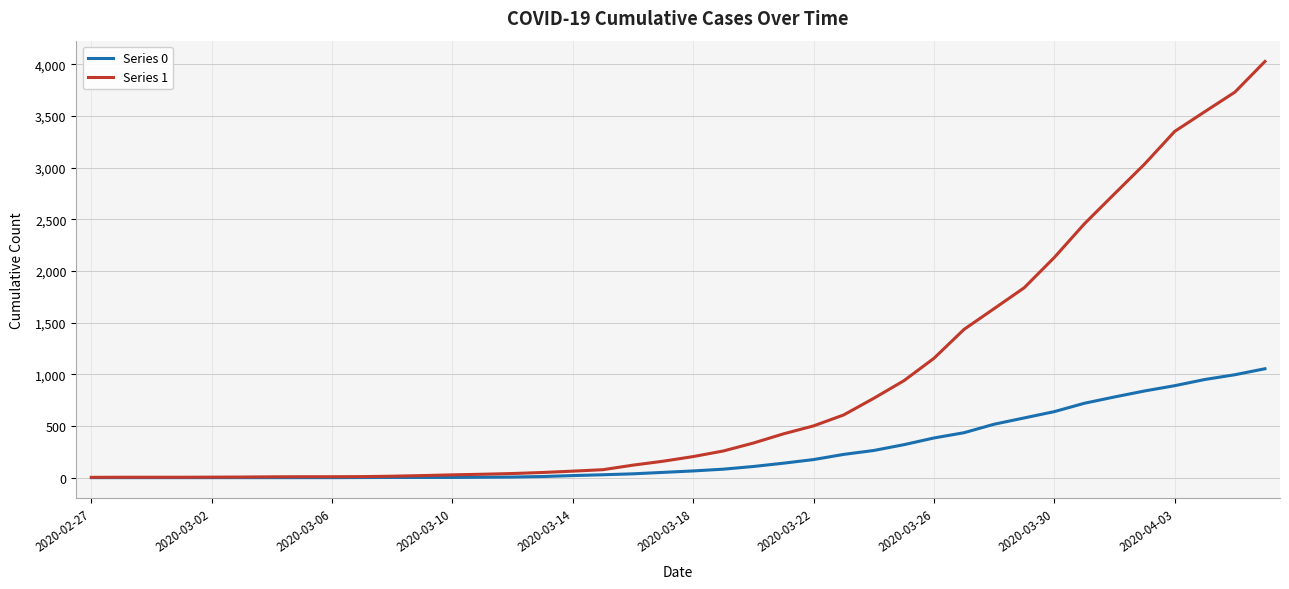

Which series has the largest total across all categories?

Series 1